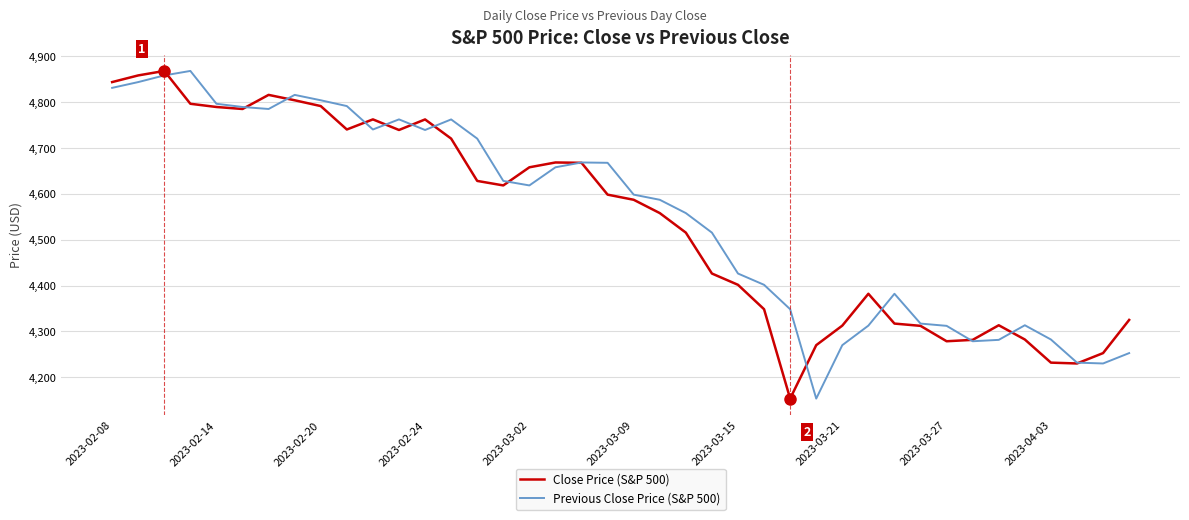

What is the lowest value of the Close Price (S&P 500) series?

4153.4